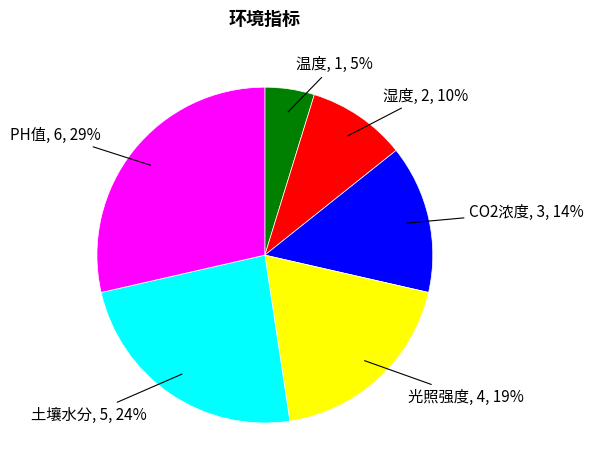

To the nearest percent, what is the average slice percentage?

17%